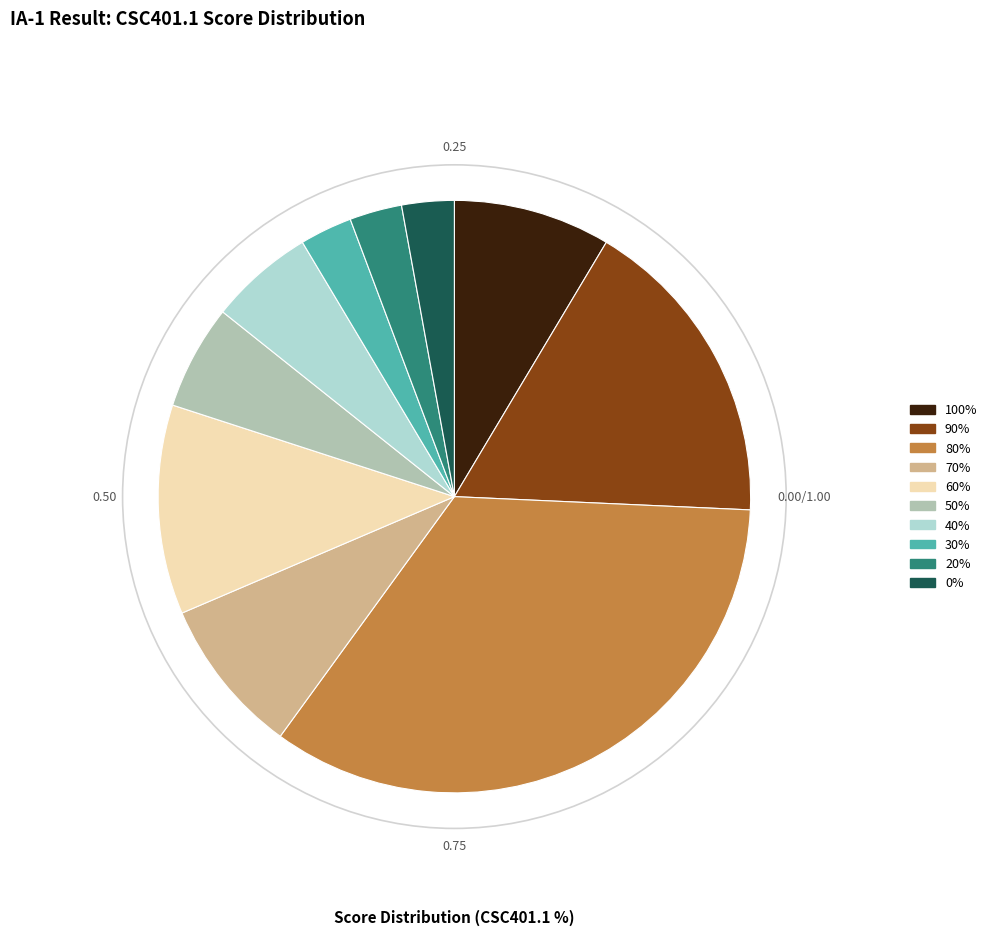

Does 40% account for over 50% of the chart?

No